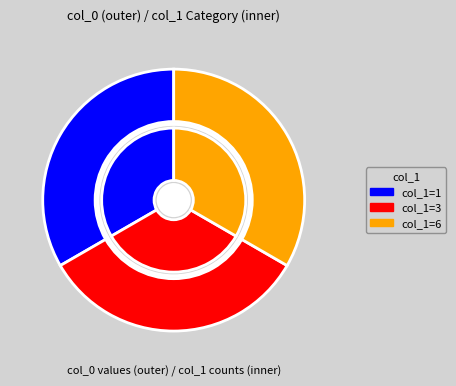

Which slice is the smallest?

1